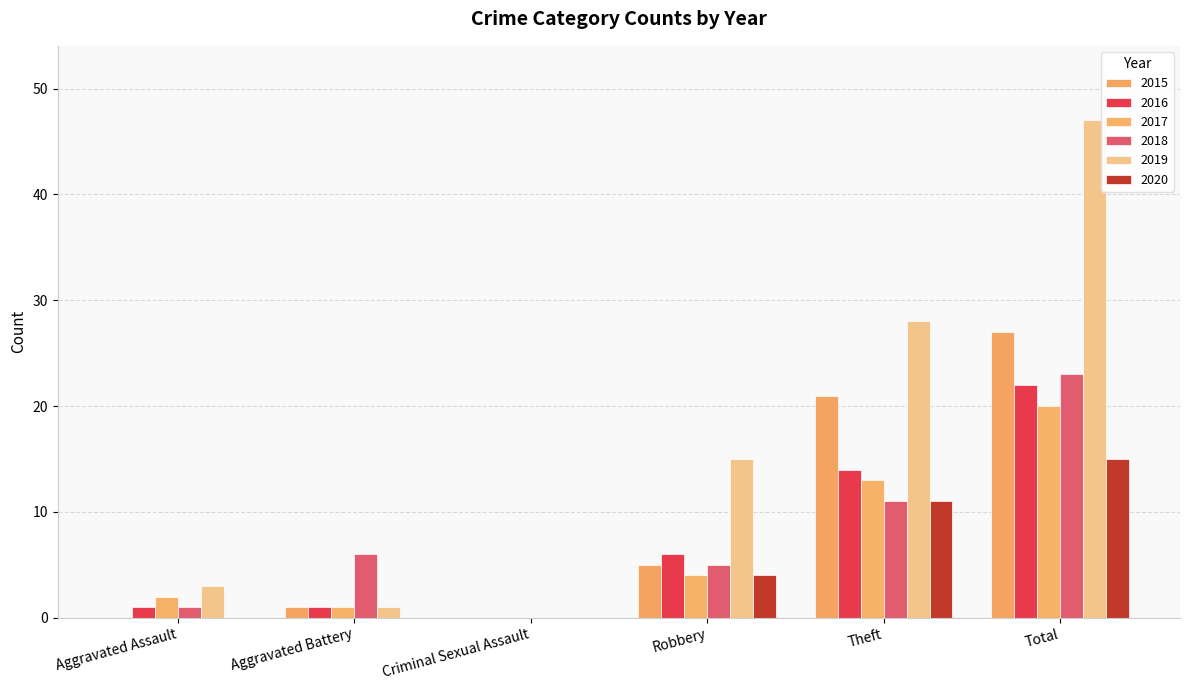

At which category is the sum across all series the highest?

Total